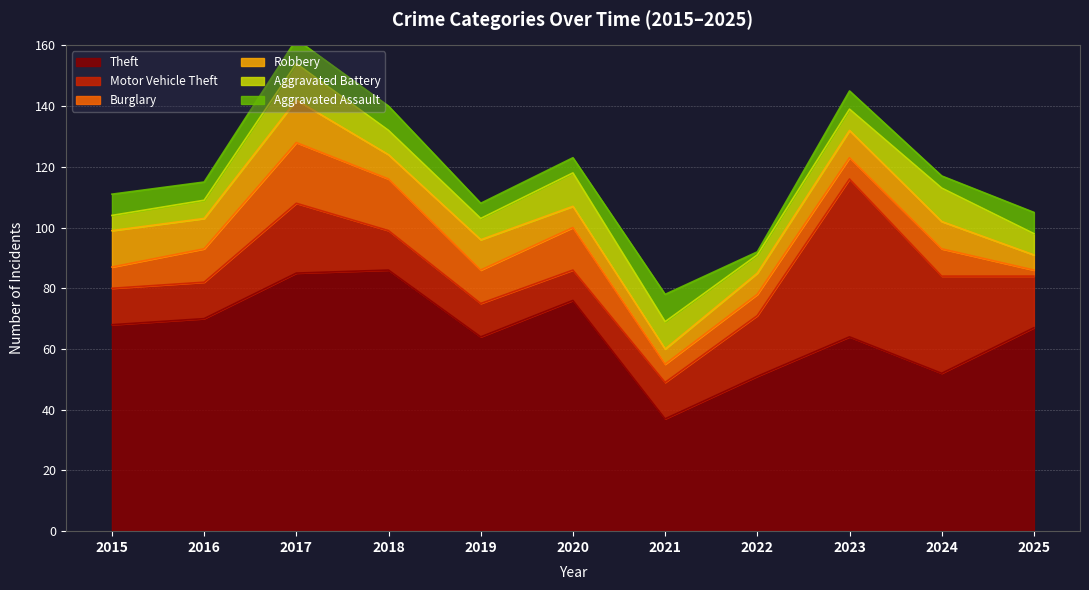

What is the difference between the second highest and minimum values in the Motor Vehicle Theft series?

22